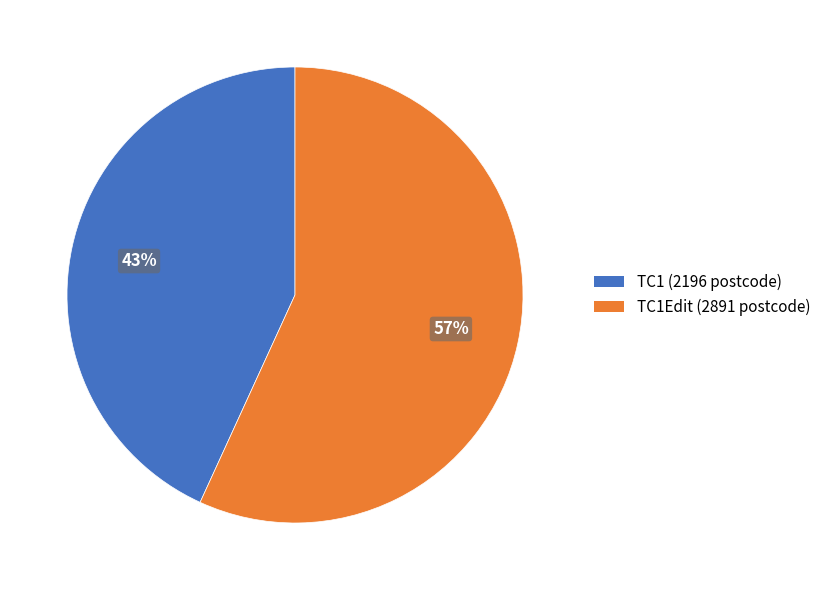

How many slices are in this pie chart?

2